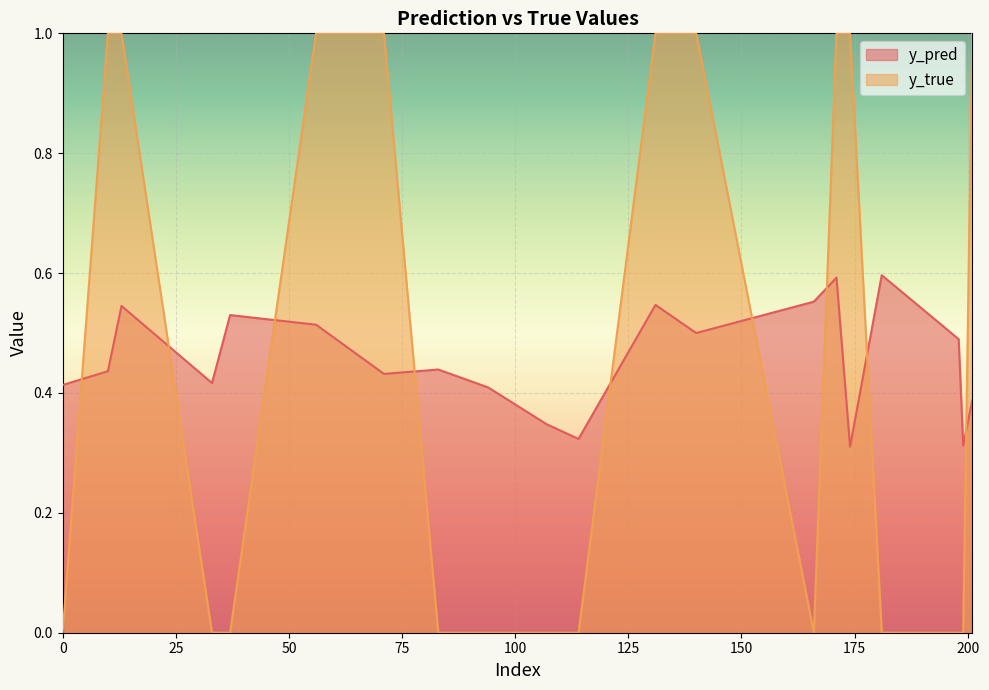

How many times do y_pred and y_true cross each other?

9